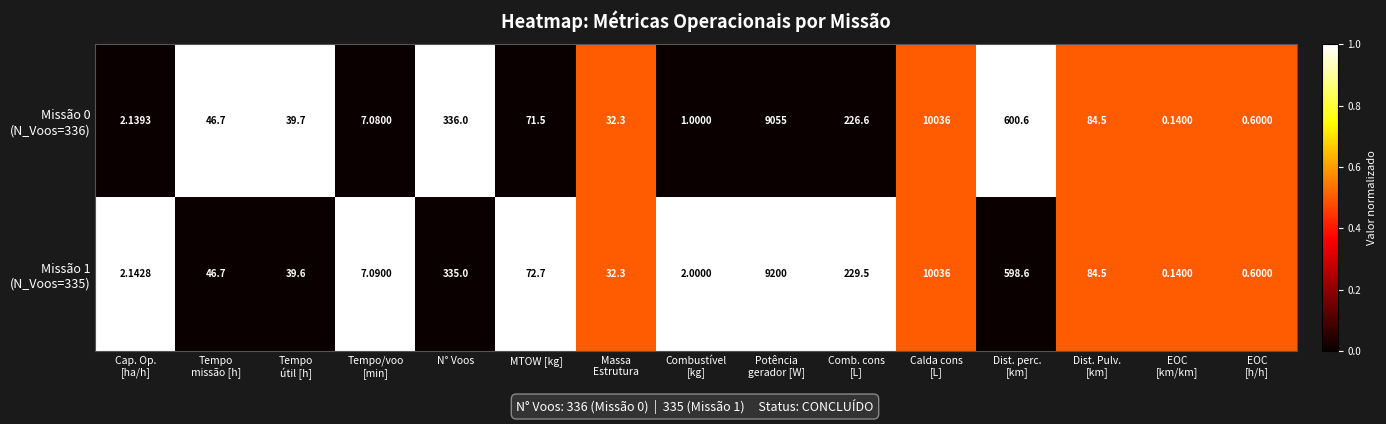

How many series are shown in this chart?

2